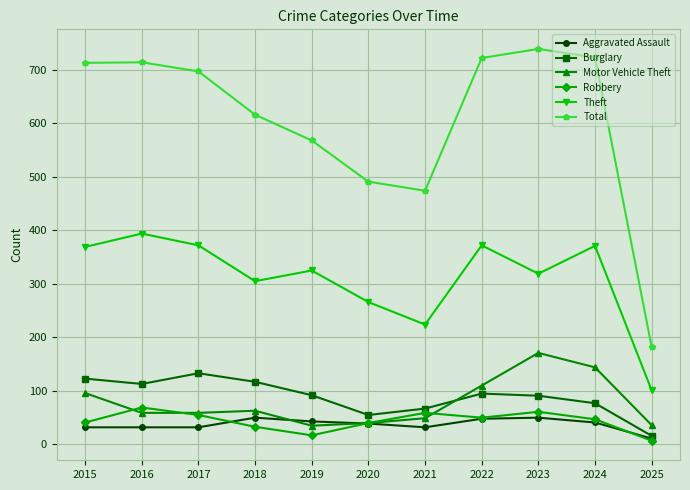

What is the maximum value shown in the chart?

739